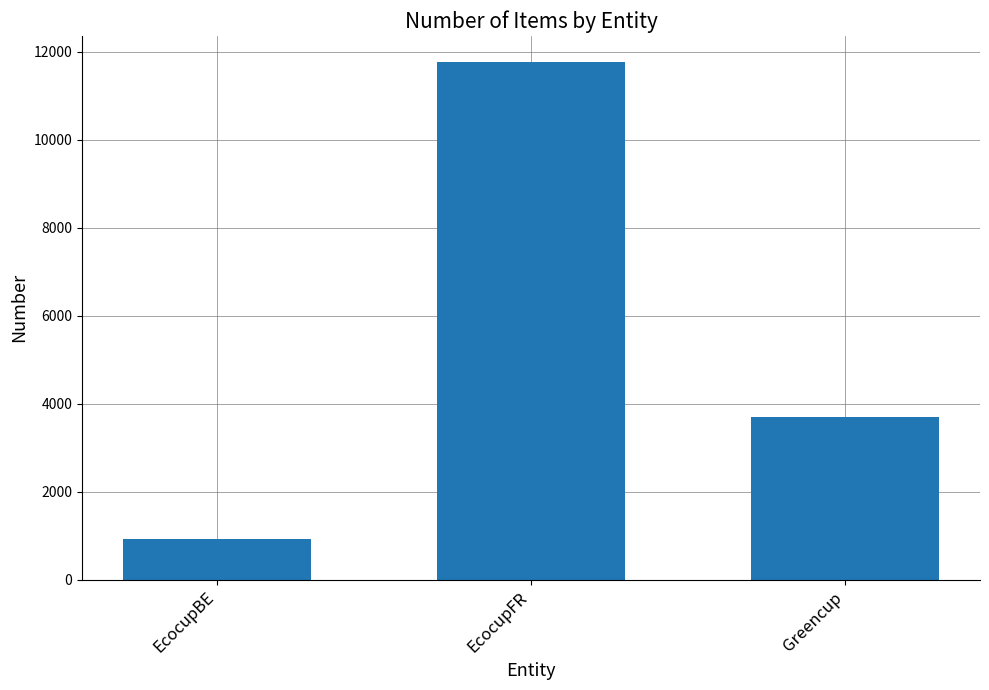

The chart shows a value of 16723 at EcocupFR. True or false?

False